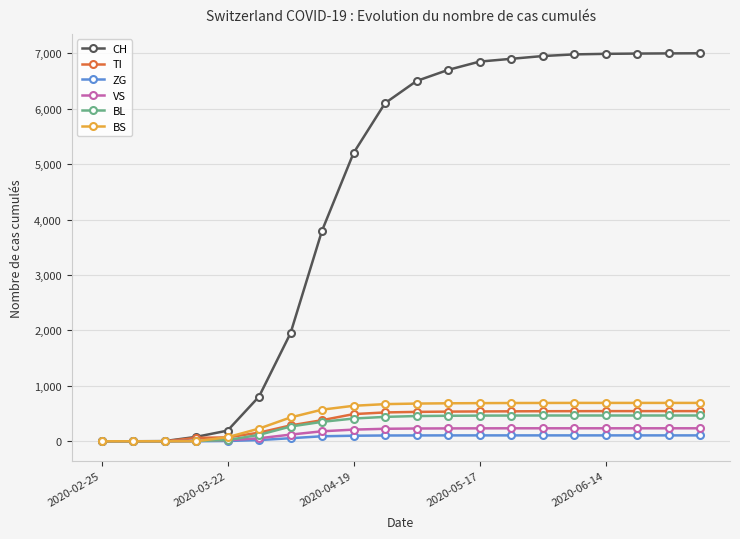

At how many categories does at least one series exceed 2759?

13